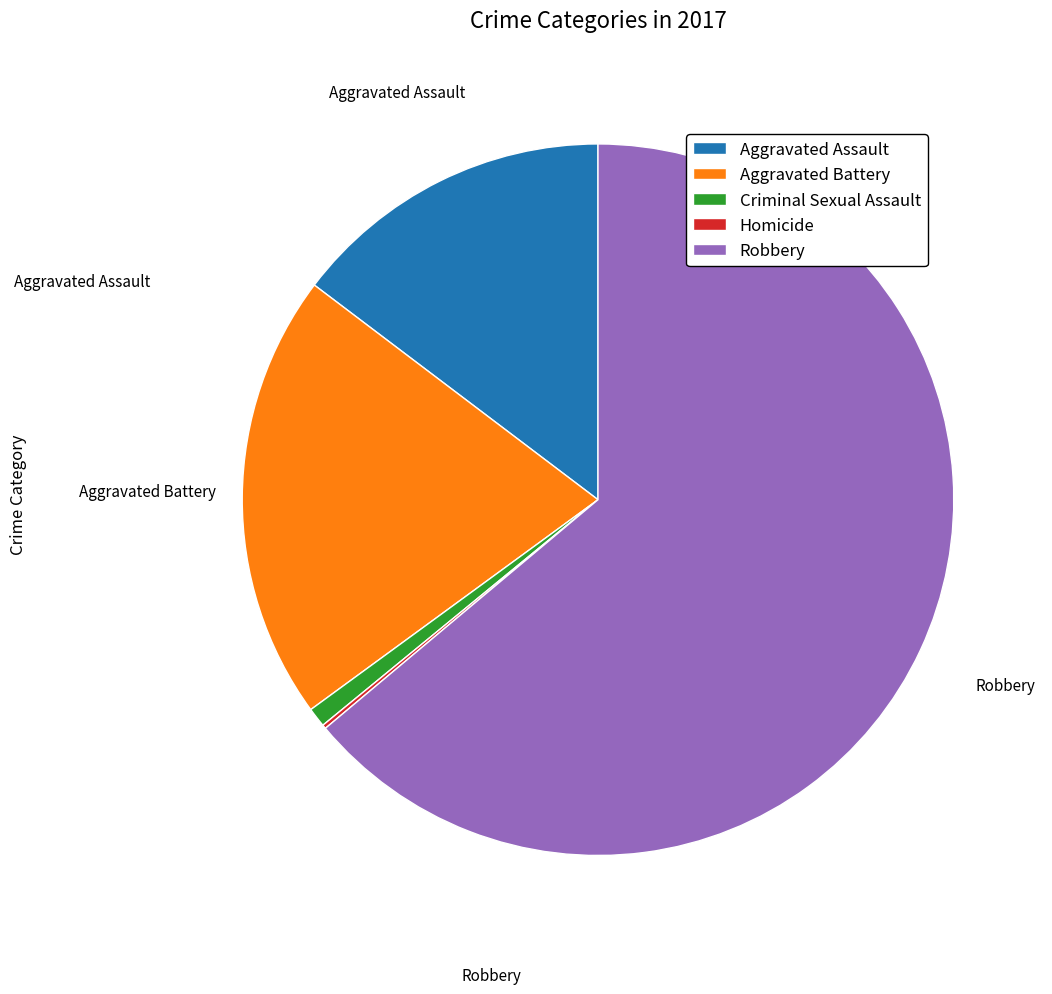

Is it true that Aggravated Assault is 2% of the pie?

False